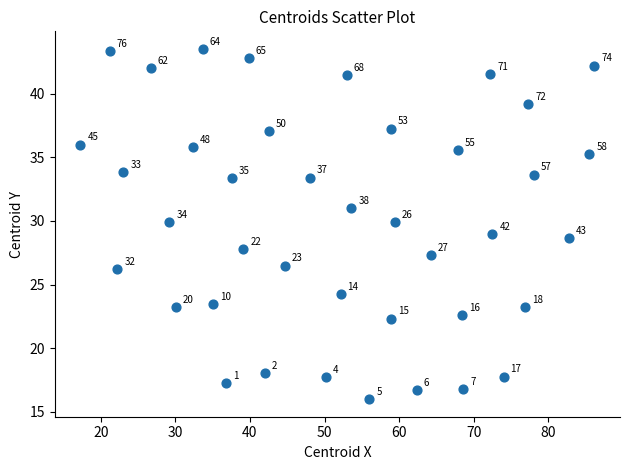

What Y value in the scatter plot is closest to 29?

29.0